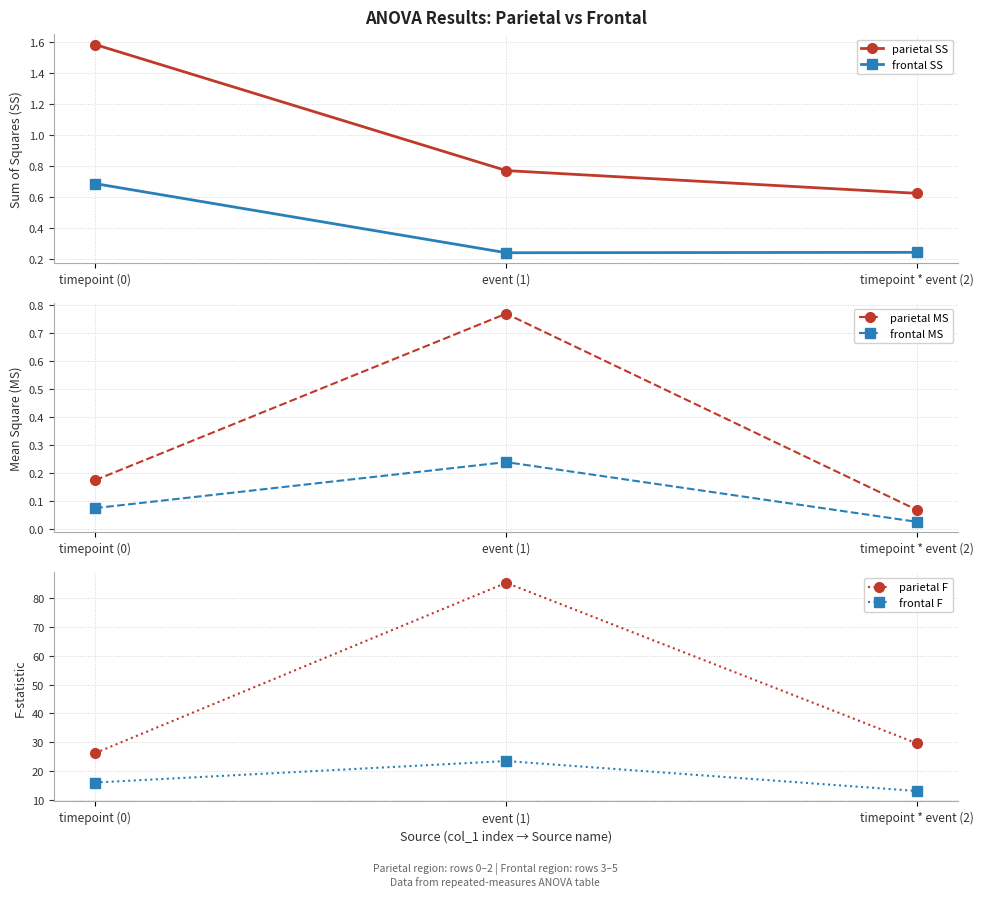

True or false: parietal F has a value of 10.4 at timepoint (0).

False